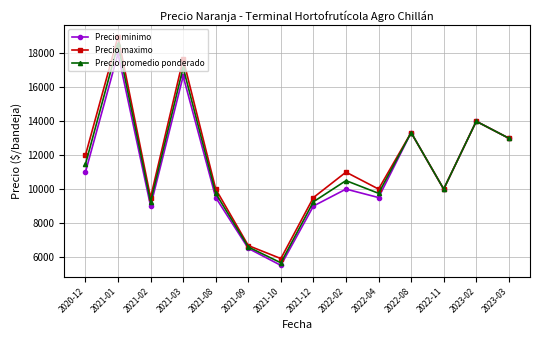

How many lines are shown in the chart?

3